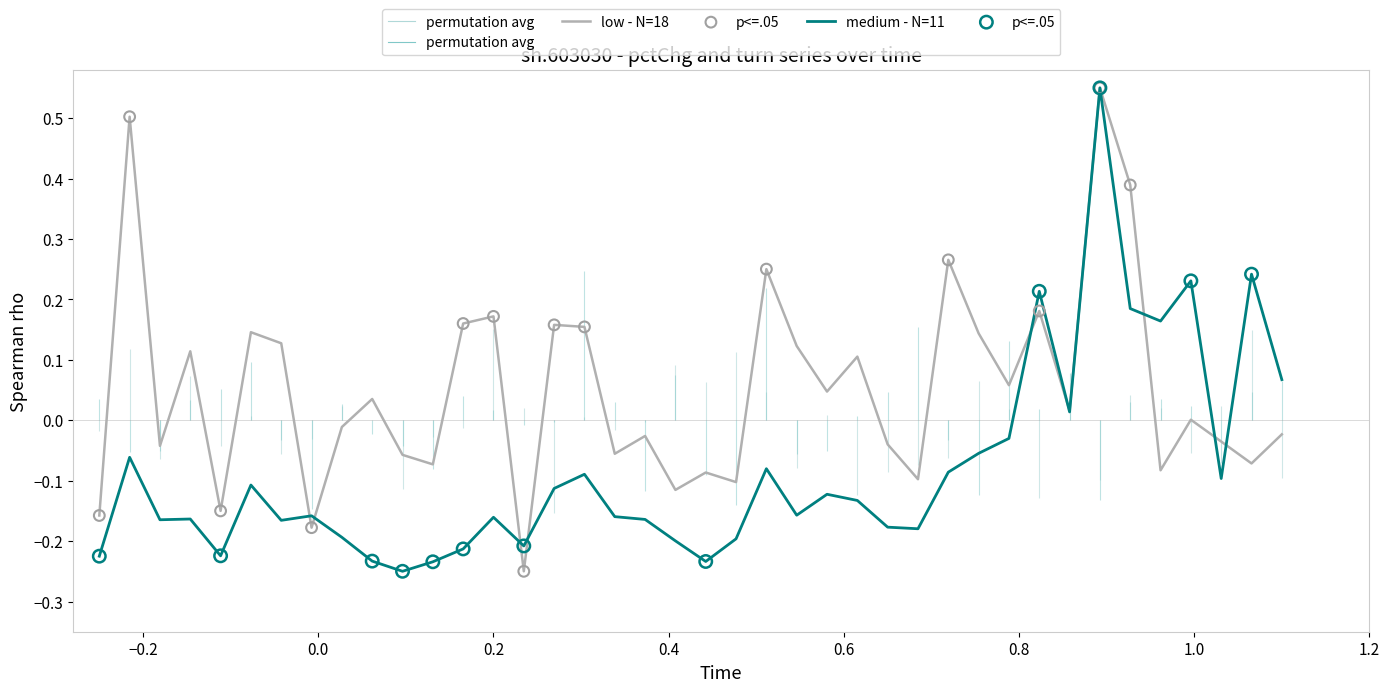

Which series has the largest total across all categories?

low - N=18